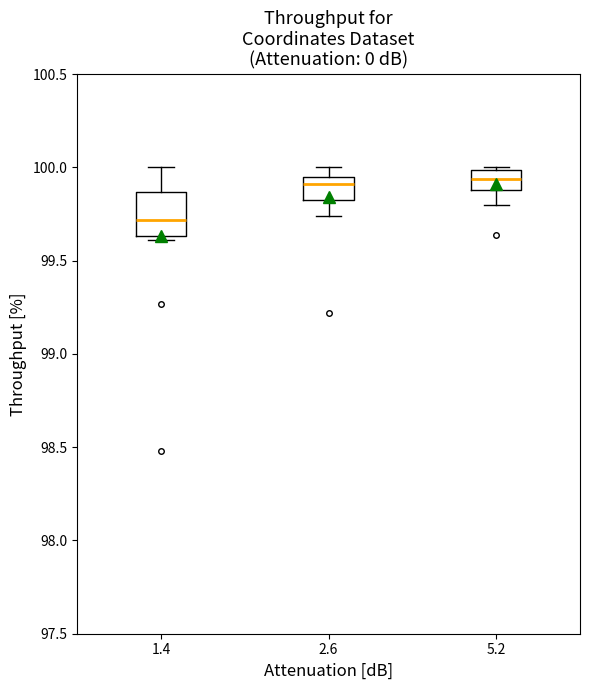

Comparing the boxes themselves (not the whiskers), which one is the tallest?

1.4